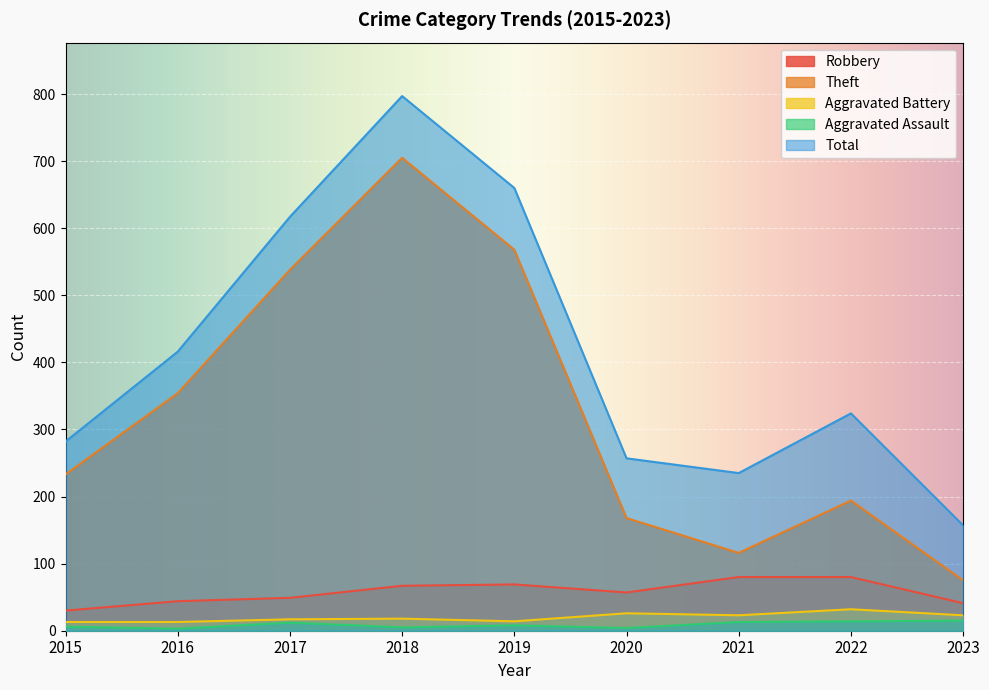

What is the total value across all series at 2020?

512